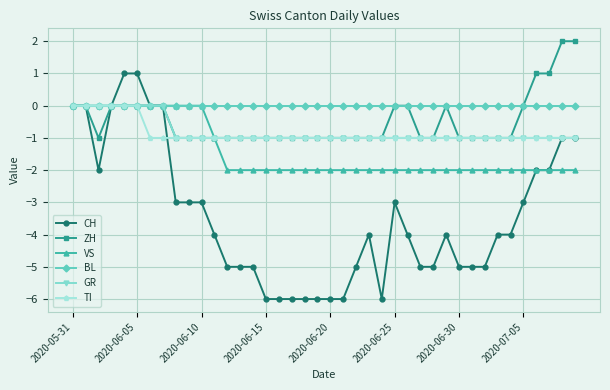

Which series has the widest spread of values?

CH